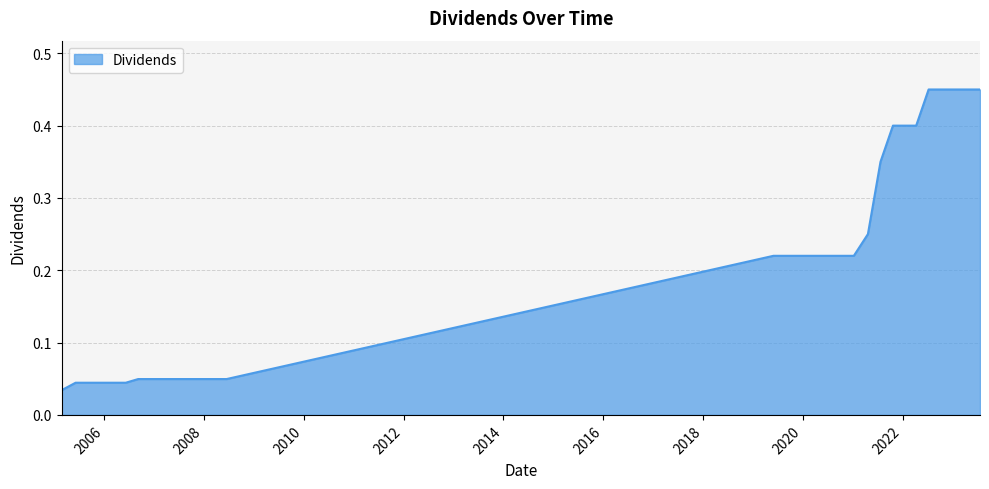

Does the chart have visible grid lines?

Yes